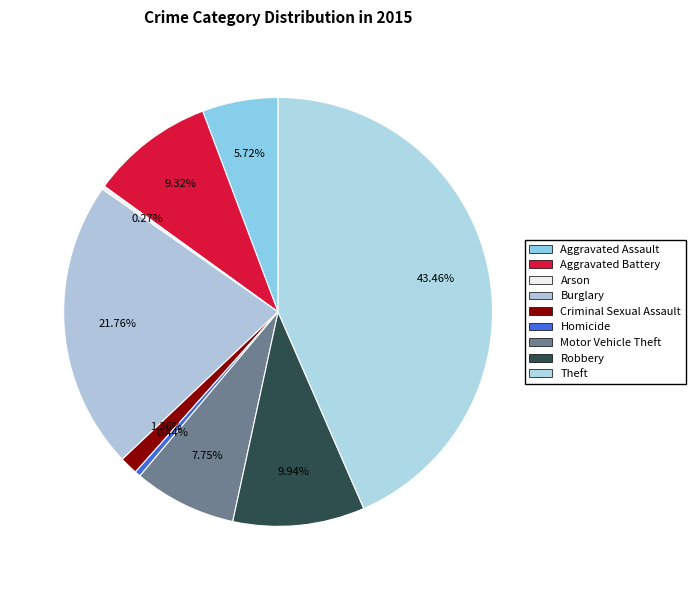

To the nearest percent, what is the average slice percentage?

11%